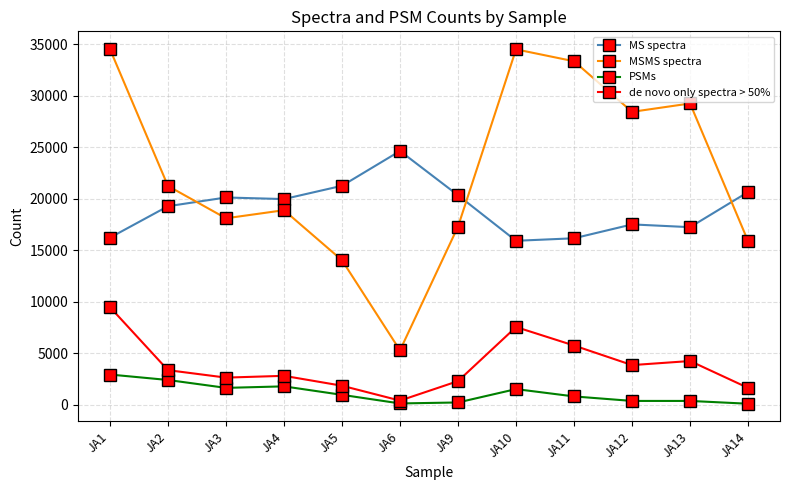

What is the maximum value shown in the chart?

34535